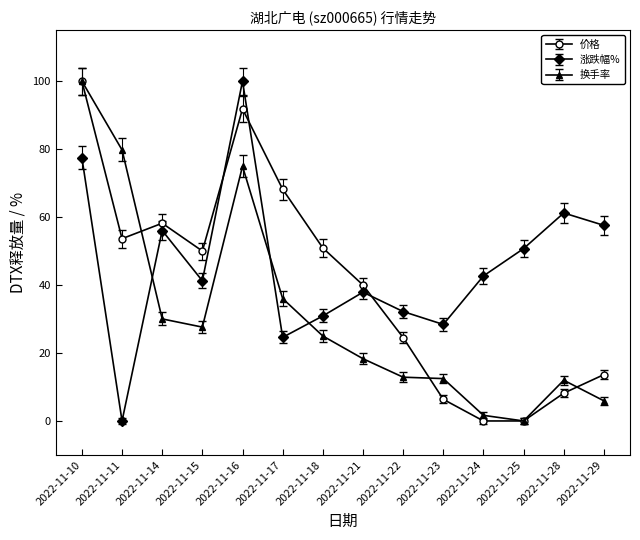

How many categories are shown in the chart?

14